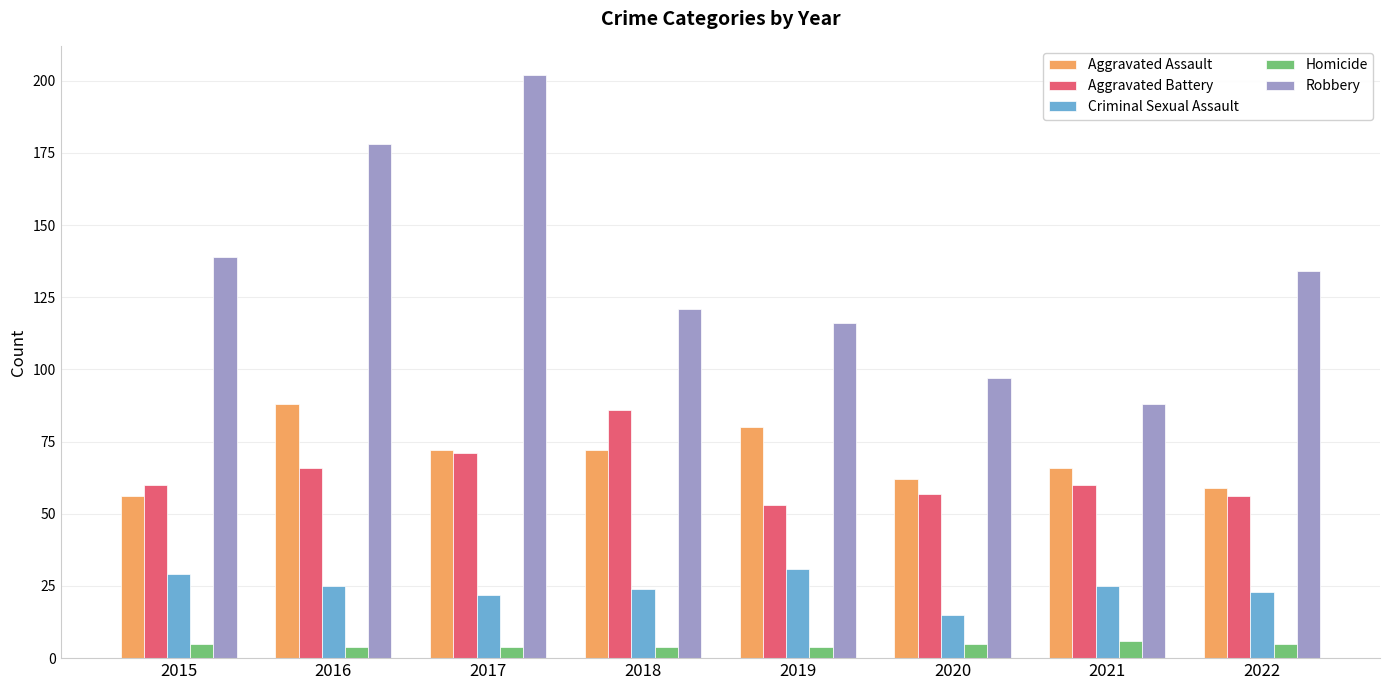

Is it true that Homicide equals 4 at 2016?

True